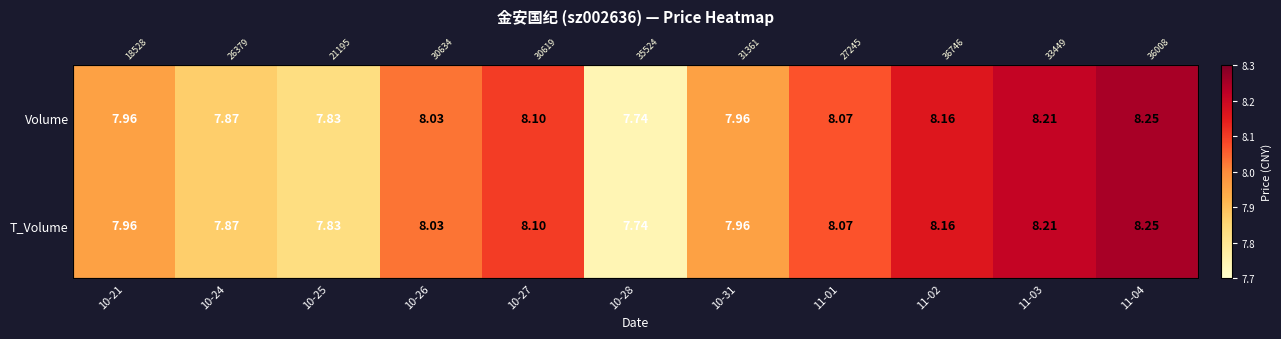

At which label is T_Volume closest to 7?

10-28